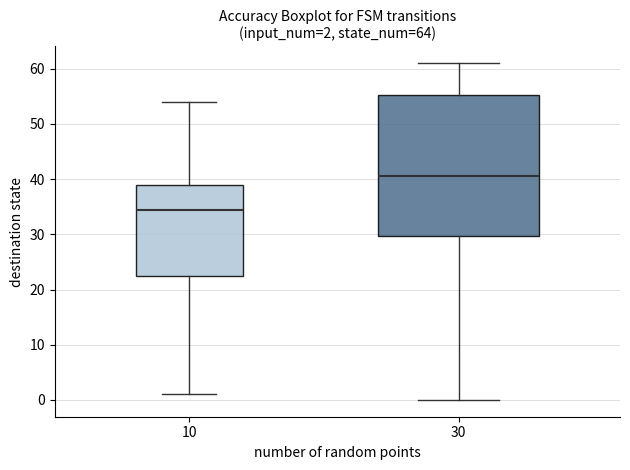

Which box is the tallest, from its lower edge to its upper edge?

30